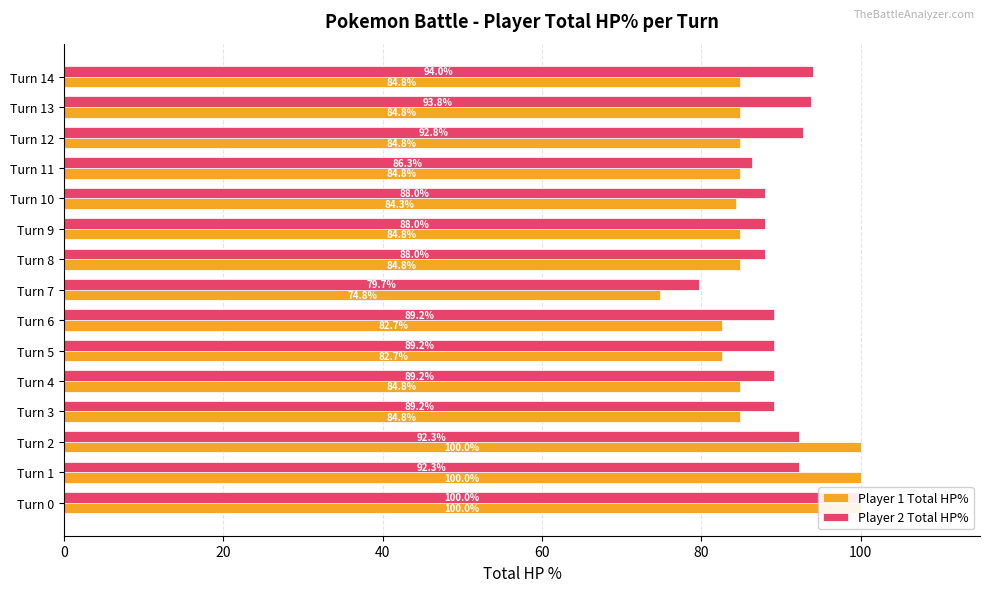

True or false: Player 1 Total HP% has a value of 84.8 at Turn 4.

True